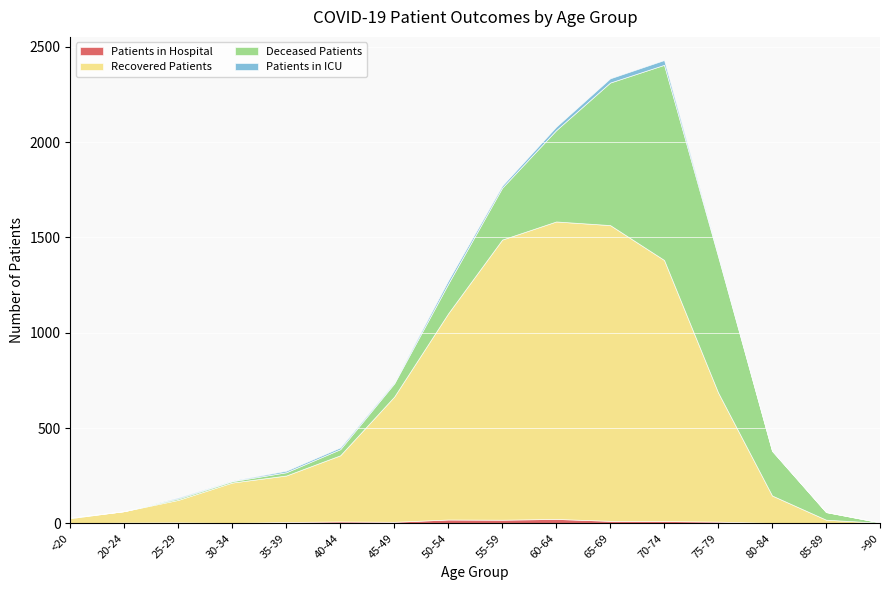

List the labels in order of Patients in Hospital value, largest first.

60-64, 50-54, 55-59, 65-69, 70-74, 40-44, 75-79, 45-49, 35-39, 25-29, 20-24, 30-34, 80-84, <20, 85-89, >90